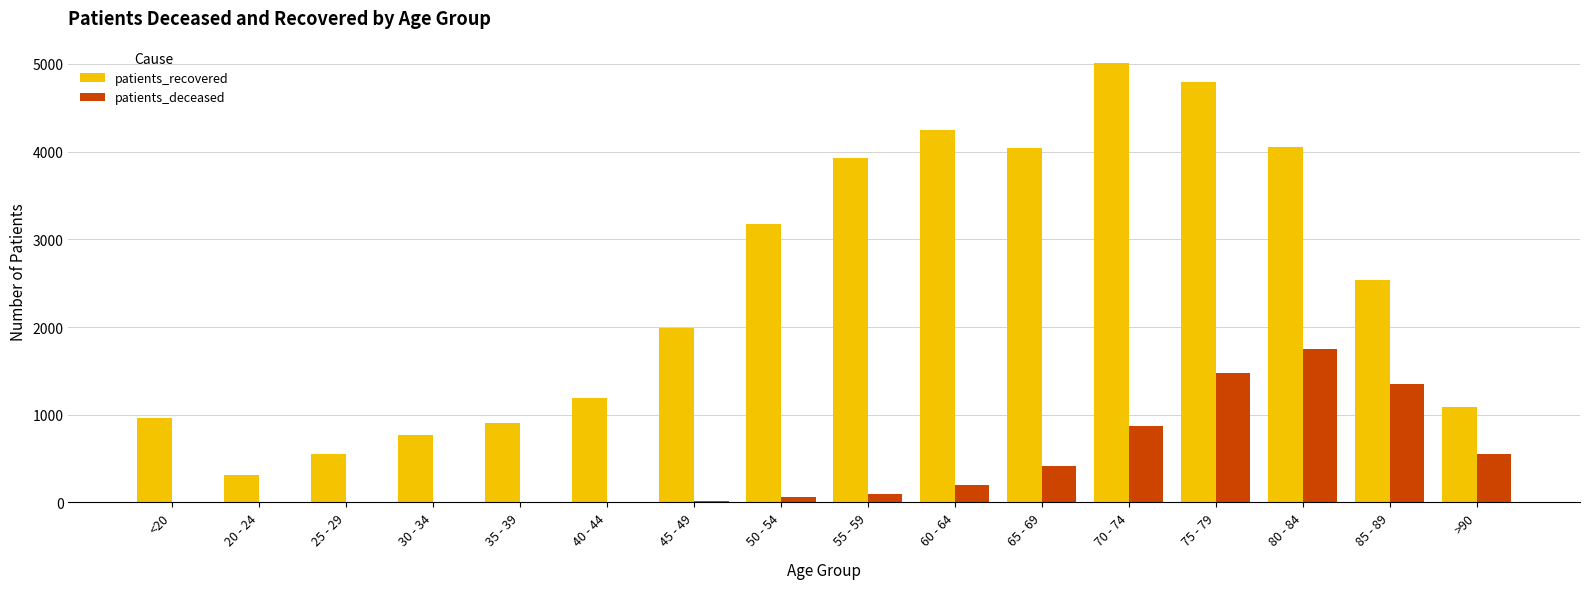

Which series has the largest total across all categories?

patients_recovered